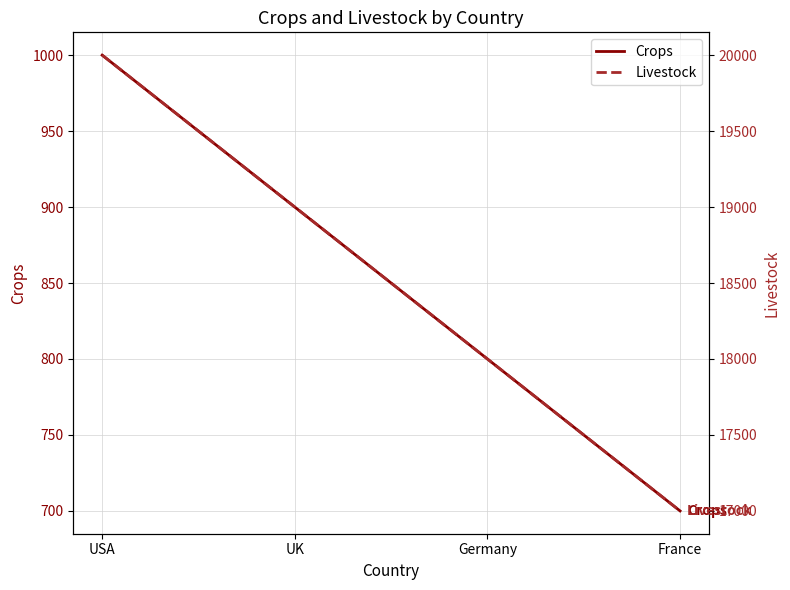

Which series has the largest range (max minus min)?

Livestock